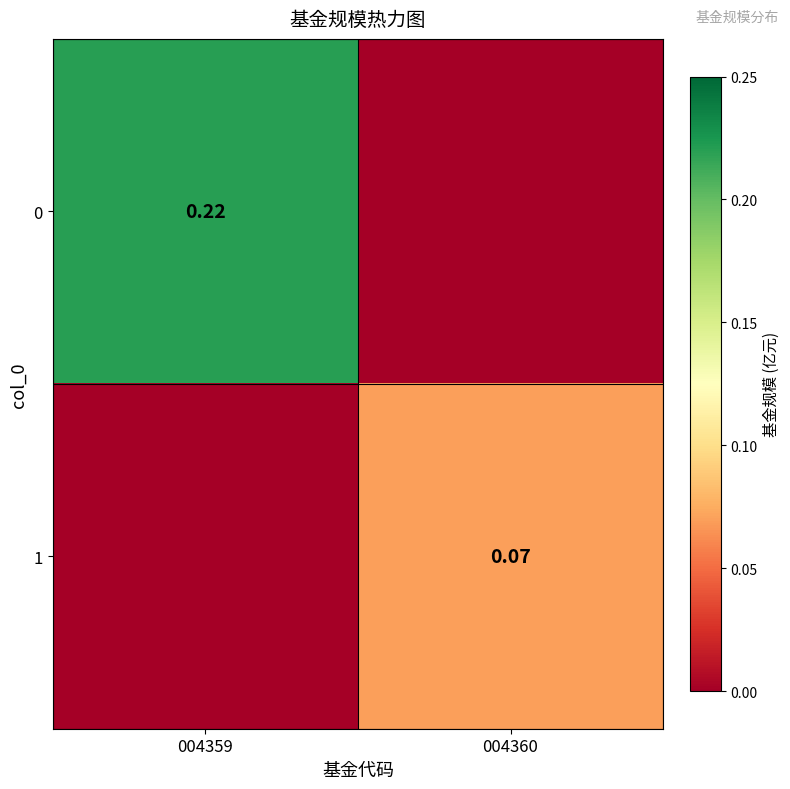

At which category is the sum across all series the highest?

004359